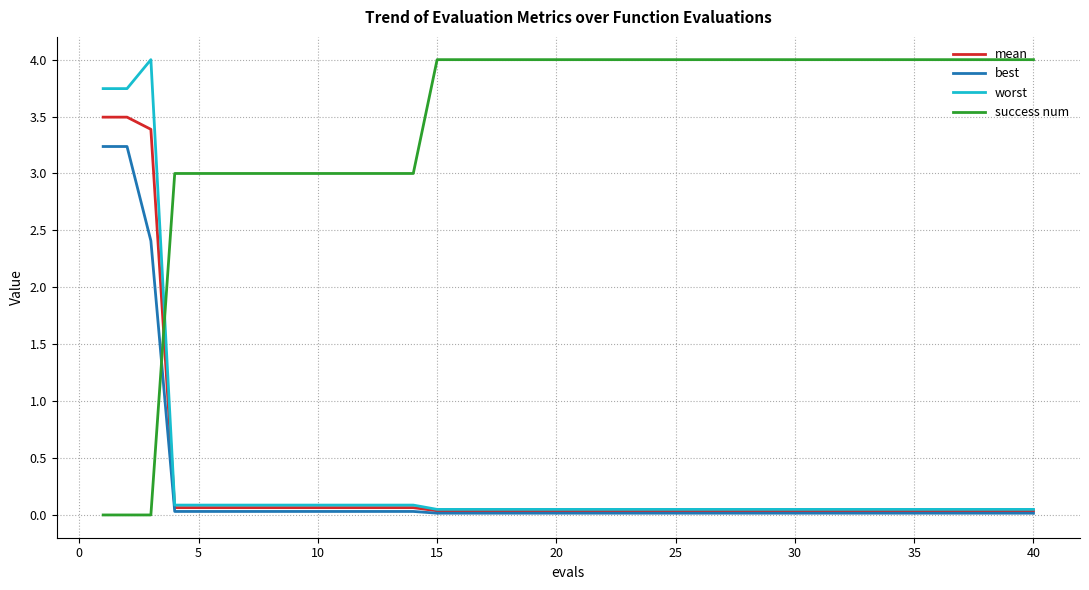

True or false: success num and mean cross at least once.

True